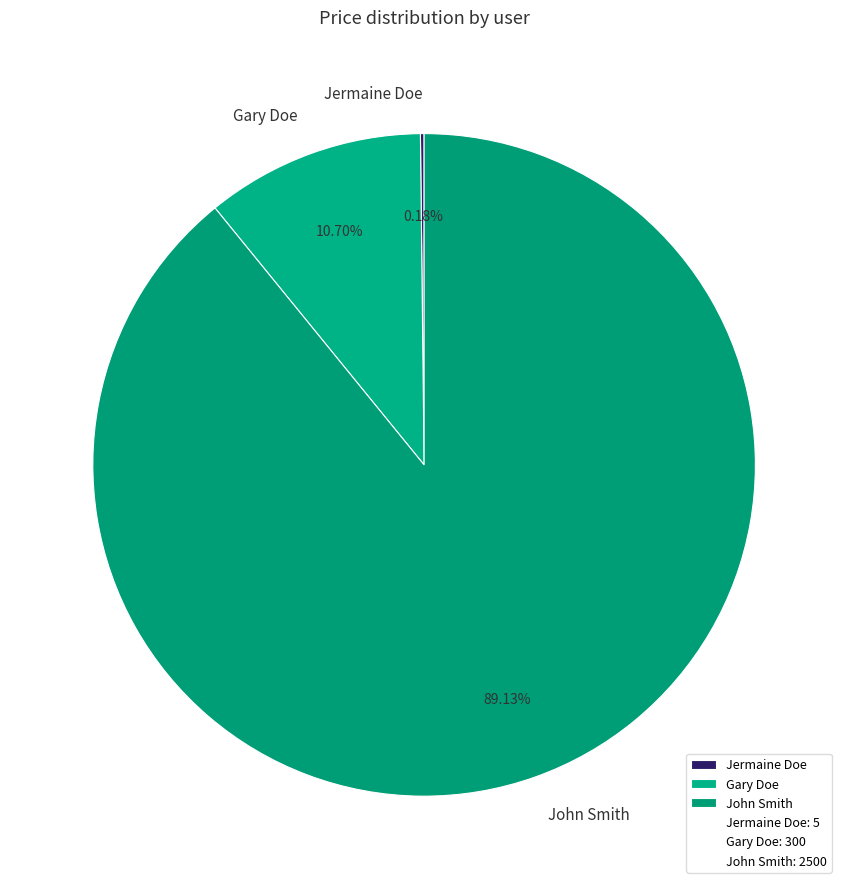

Which slice represents more than half of the pie?

John Smith